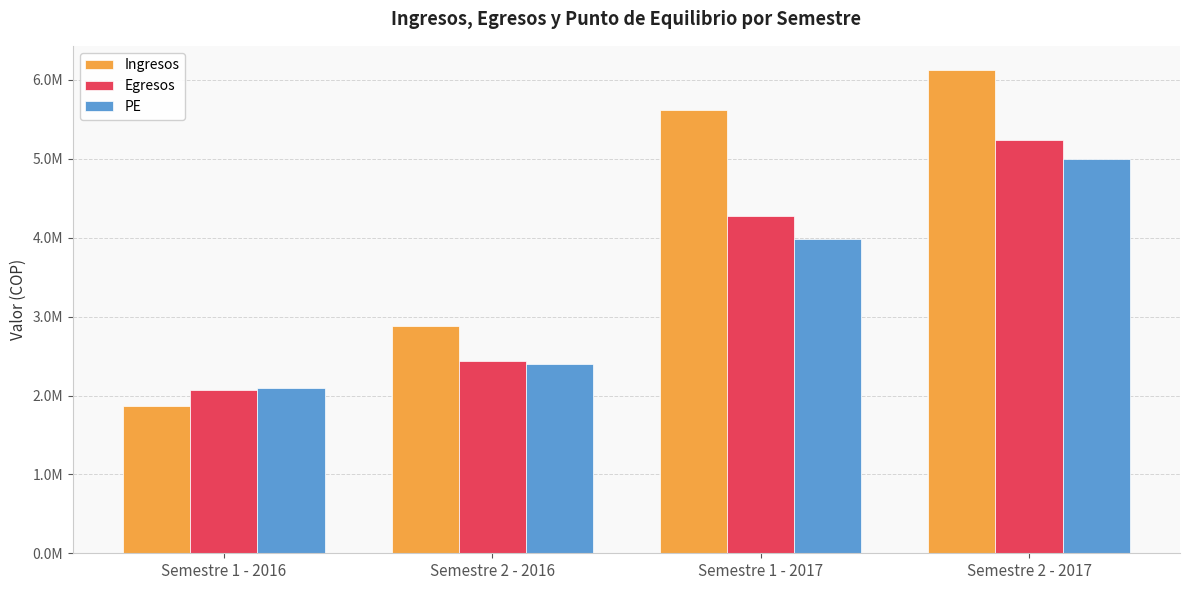

Reading right to left, transcribe all the data shown in this chart.

Ingresos: 6126396.0	5622912.0	2879688.0	1866360.0
Egresos: 5243824.7	4269584.7	2432128.4	2074113.1
PE: 4992599.2	3979803.8	2398832.2	2089251.7